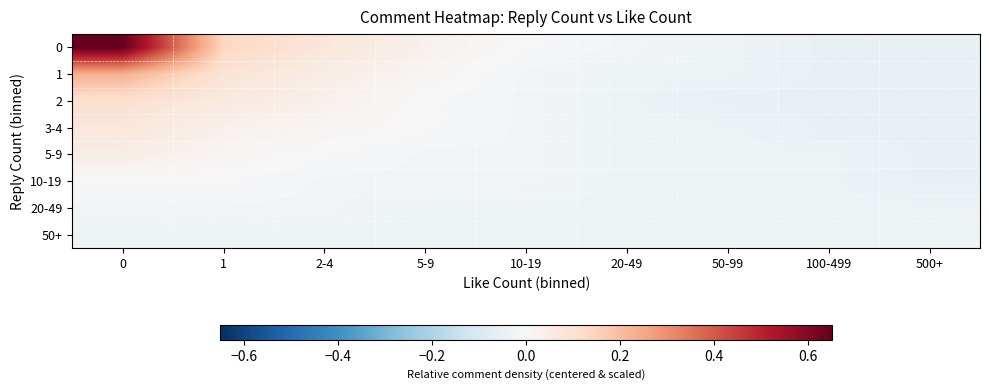

What is the spread (max minus min) of values at 5-9?

0.1